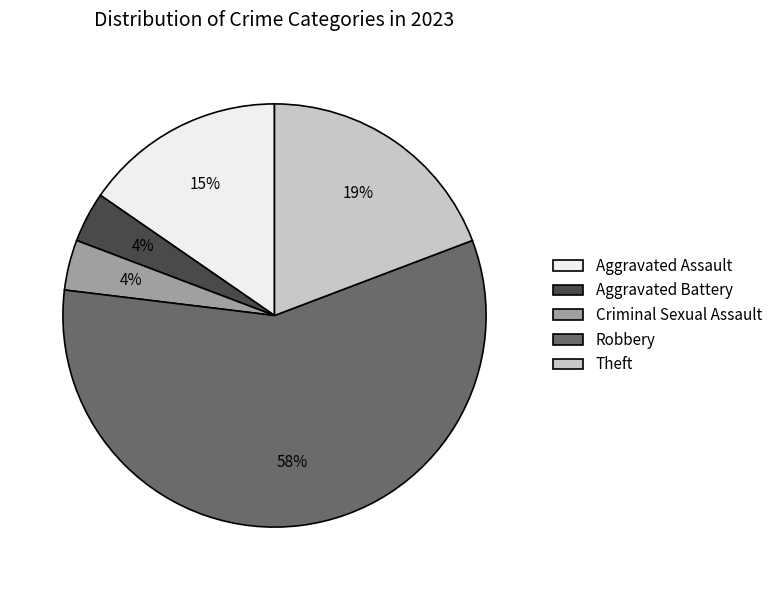

To the nearest percent, what portion does Robbery represent?

58%